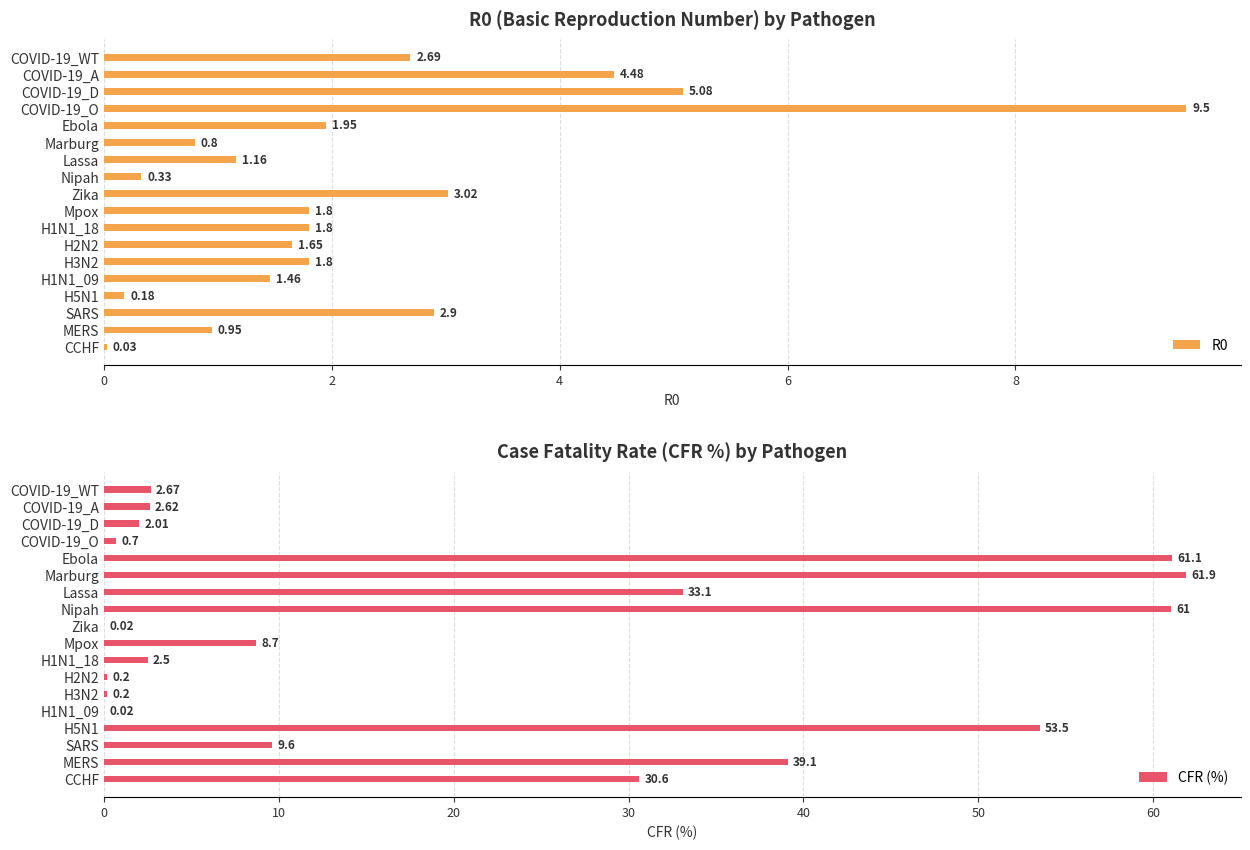

How many values in the CFR (%) series are below 8?

9